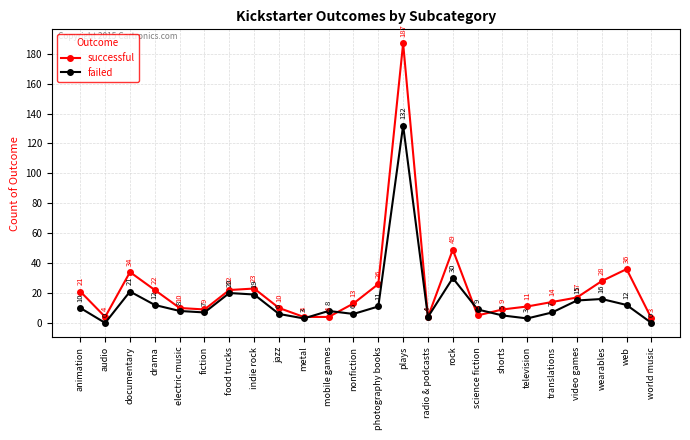

What is the label of the 8th point from the right?

science fiction